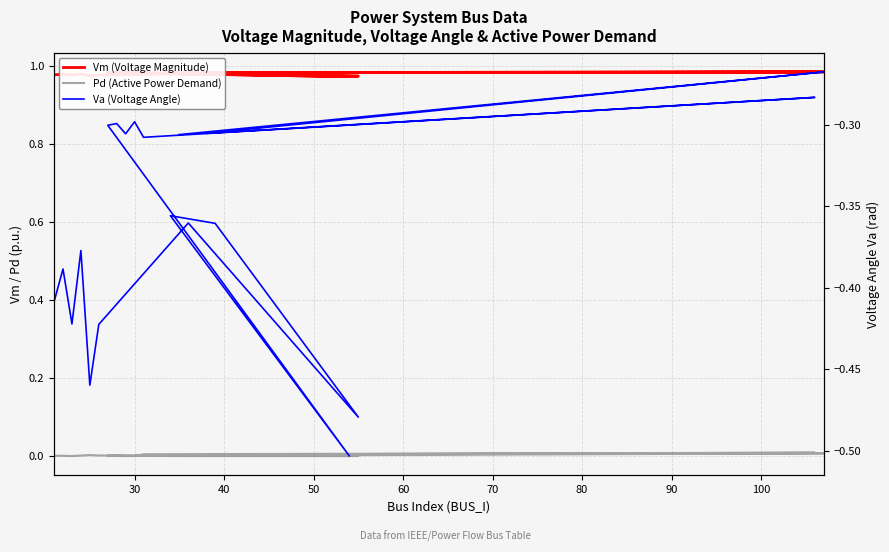

List the series in order of their overall mean, highest first.

Vm (Voltage Magnitude), Pd (Active Power Demand), Va (Voltage Angle)